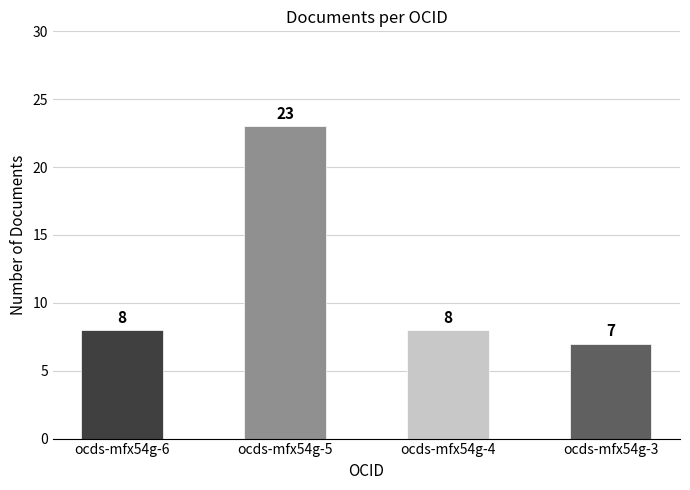

Read the value at ocds-mfx54g-5, to the nearest 5.

25